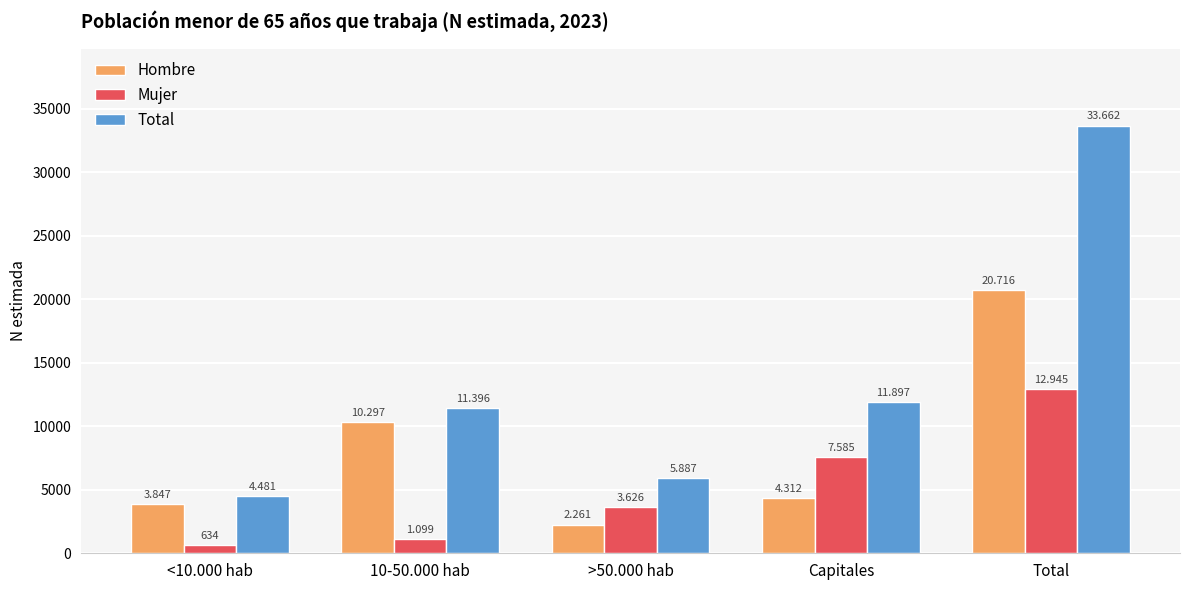

Read the Total value at <10.000 hab, to the nearest 10.

4480